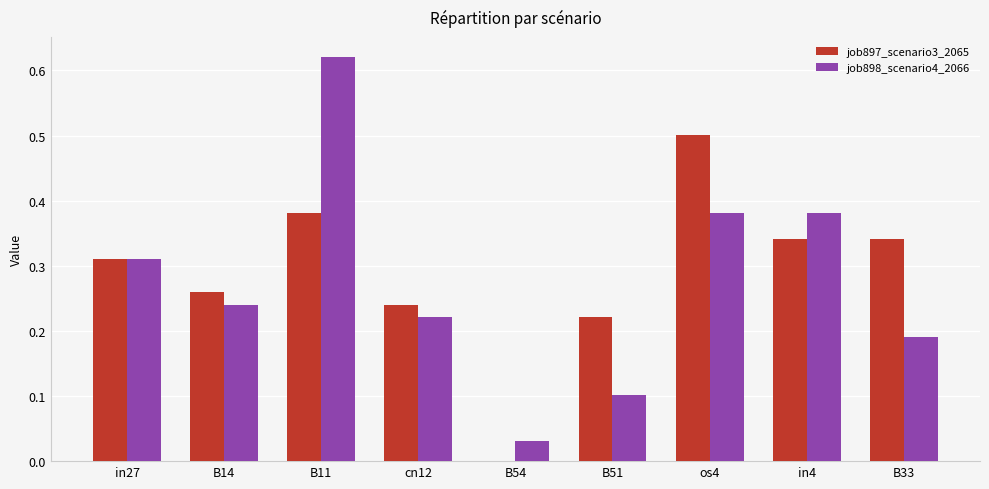

At which category is the sum across all series the highest?

B11